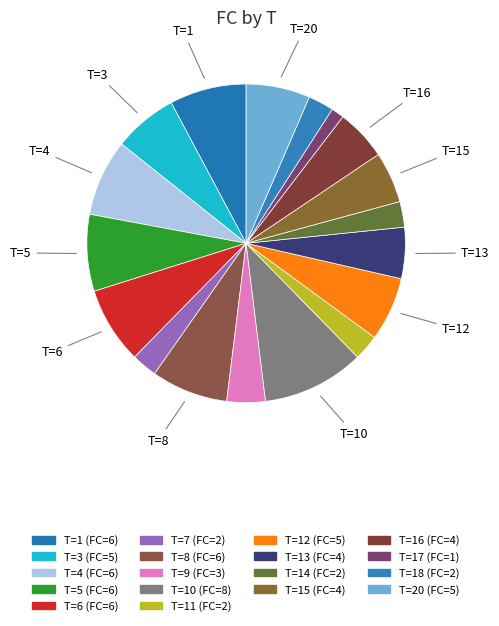

Is there any slice that represents more than half of the pie?

No